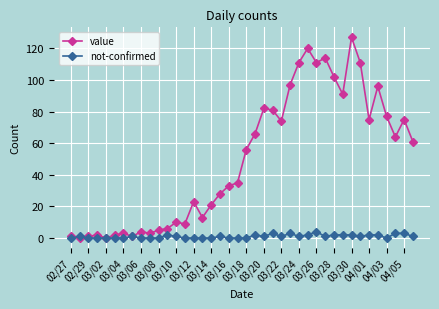

Which series has the largest range (max minus min)?

value